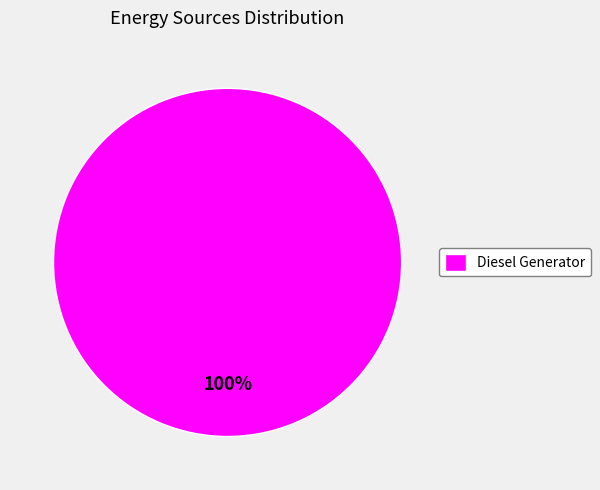

What percentage is the Diesel Generator slice, to the nearest percent?

100%